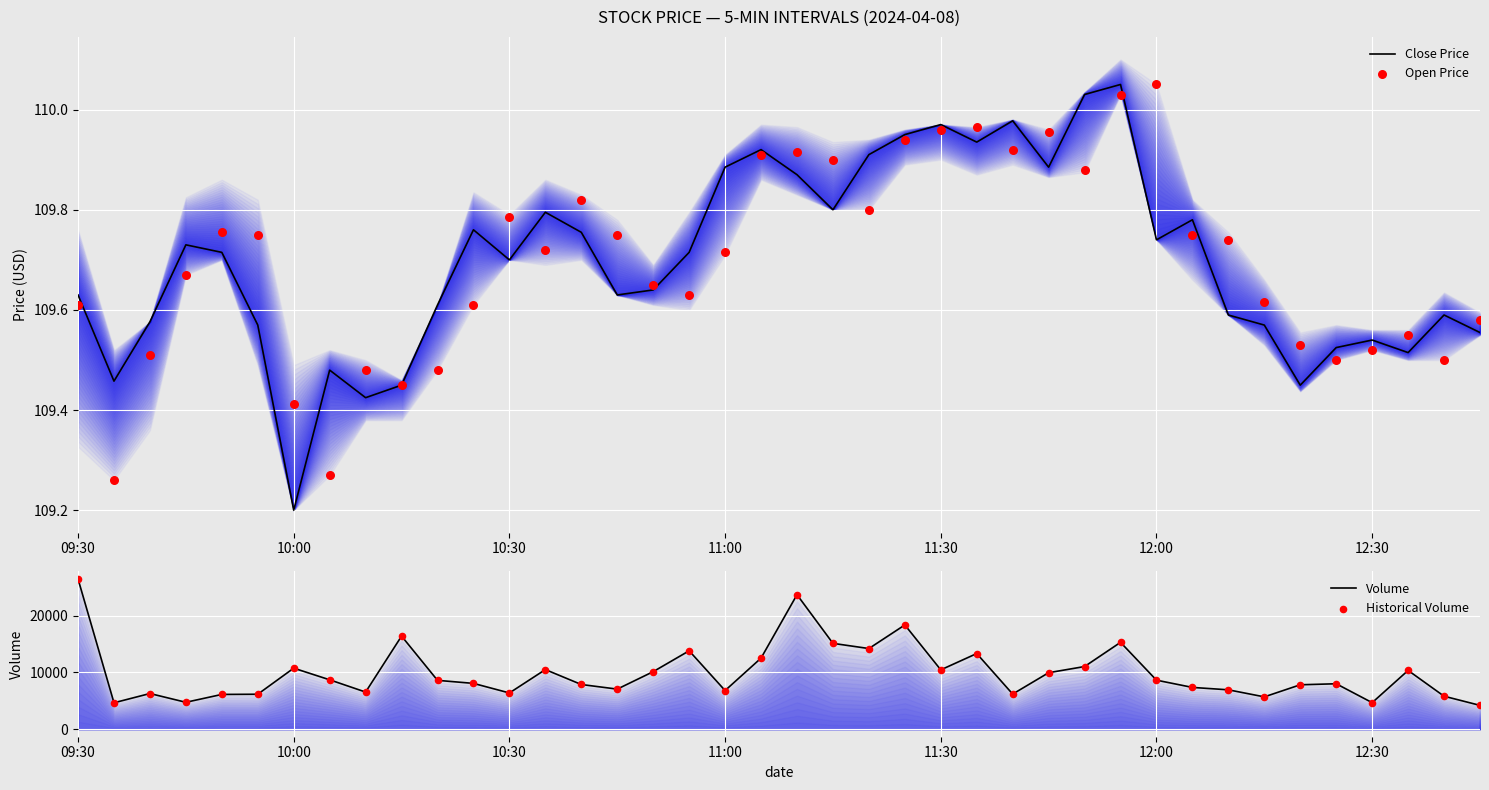

Which series has the widest spread of Y values?

Volume